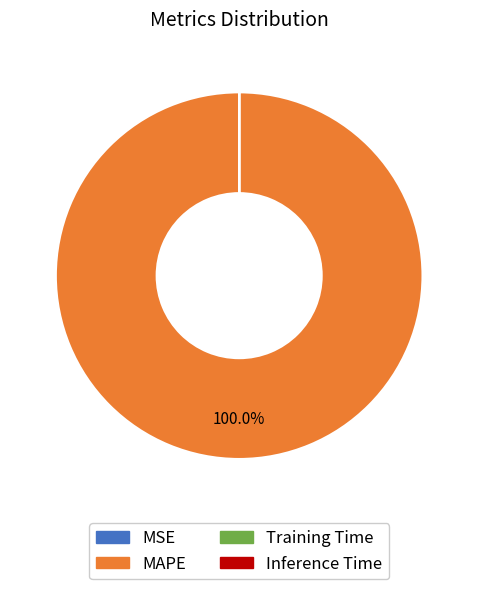

Which slice is the largest?

MAPE